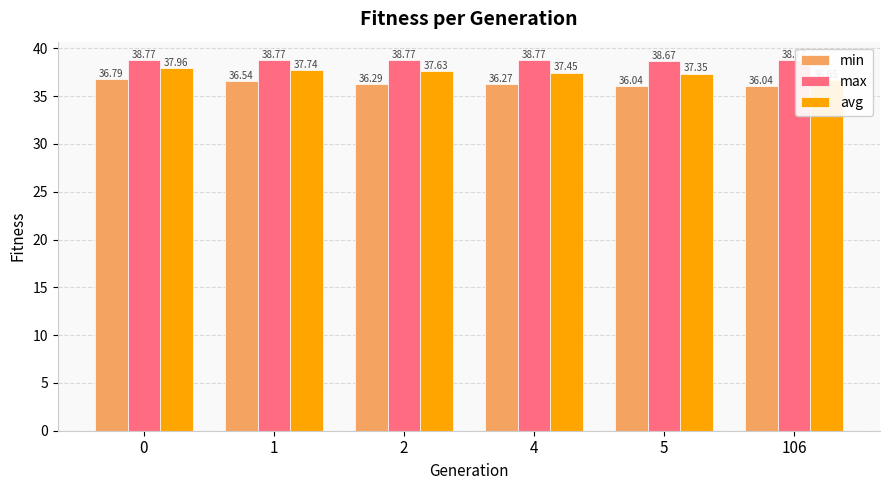

Which series has the largest total across all categories?

max